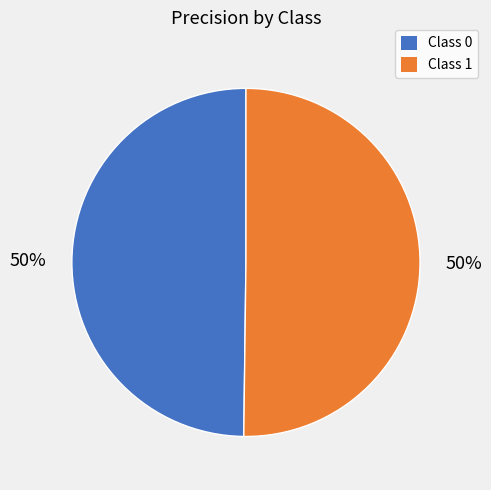

To the nearest percent, what is the average slice percentage?

50%